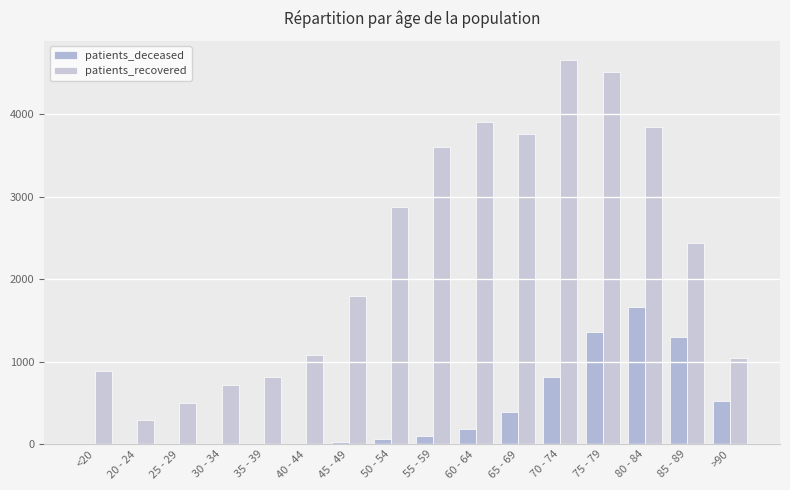

List the series in order of their overall mean, highest first.

patients_recovered, patients_deceased